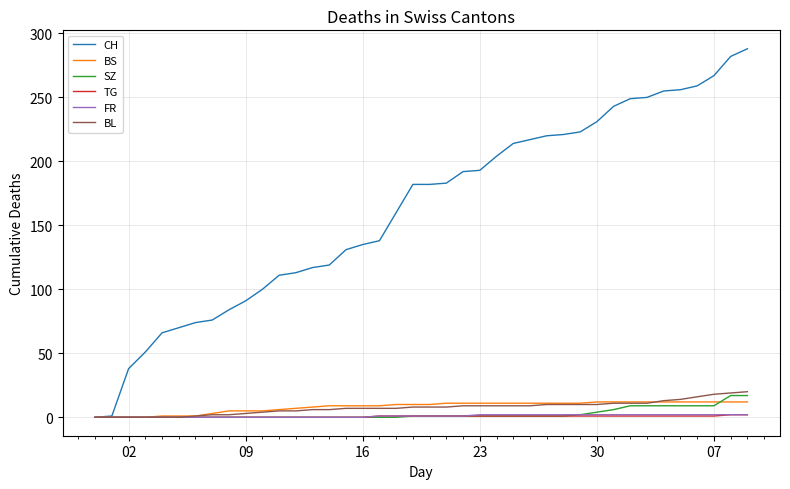

Which series has the widest spread of values?

CH